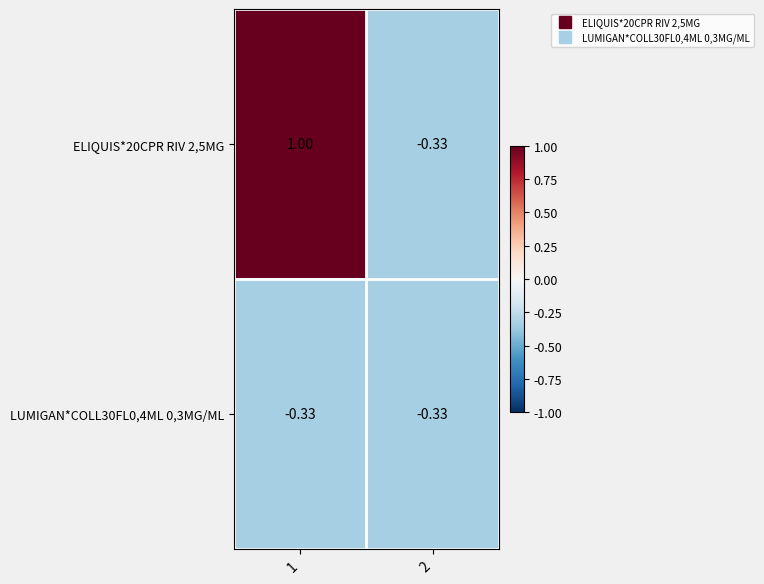

How many data points in ELIQUIS*20CPR RIV 2,5MG are less than 1?

1